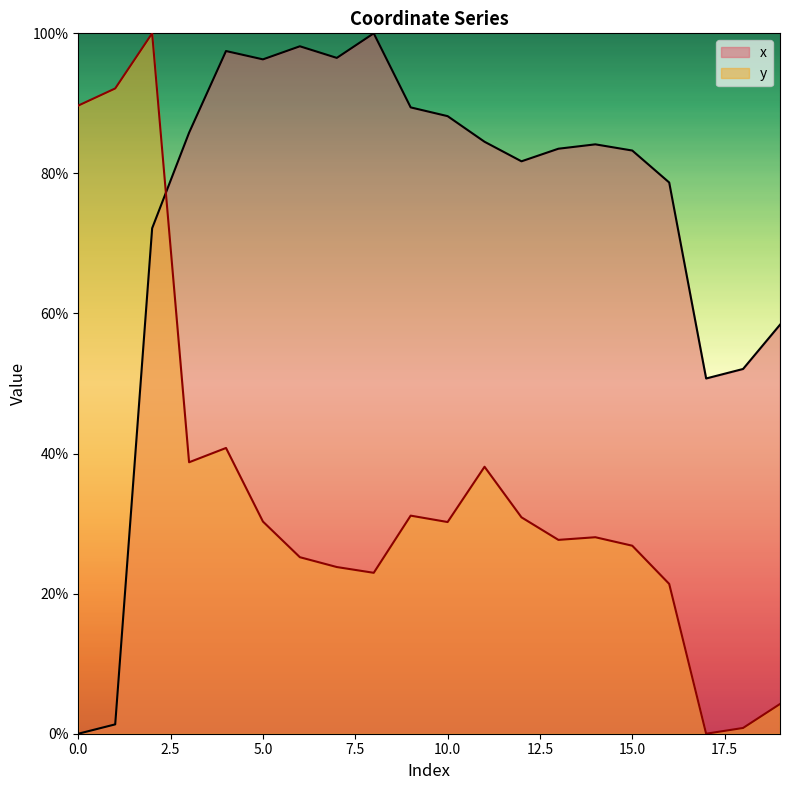

What is the difference between the highest and lowest values at 5.0?

66.0